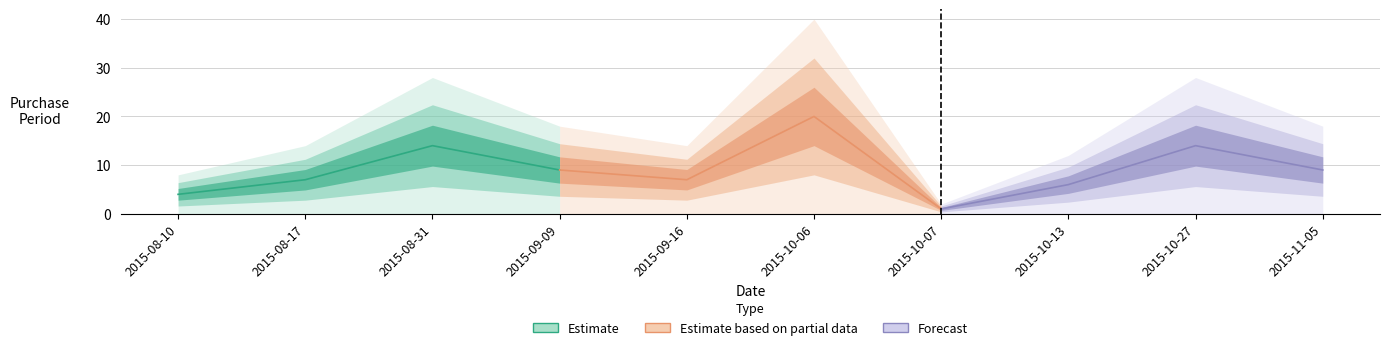

The value of Estimate based on partial data at 2015-10-07 is 0. True or false?

False